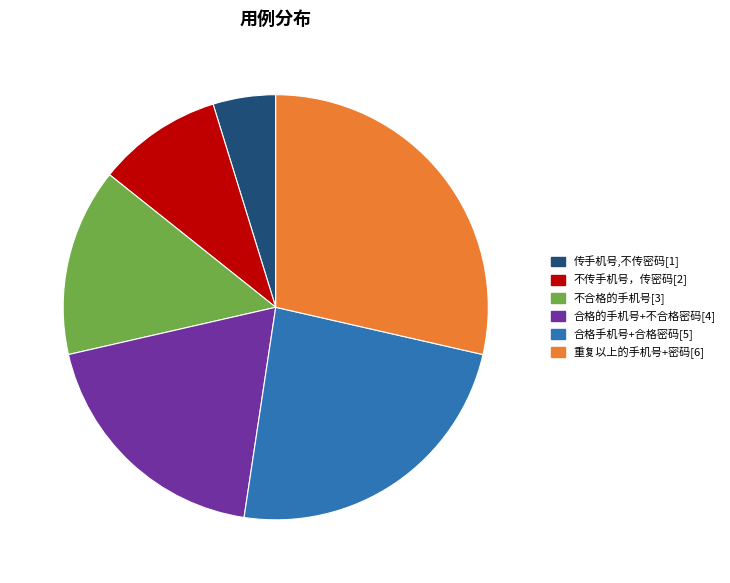

Which category has the smallest portion of the pie?

传手机号,不传密码